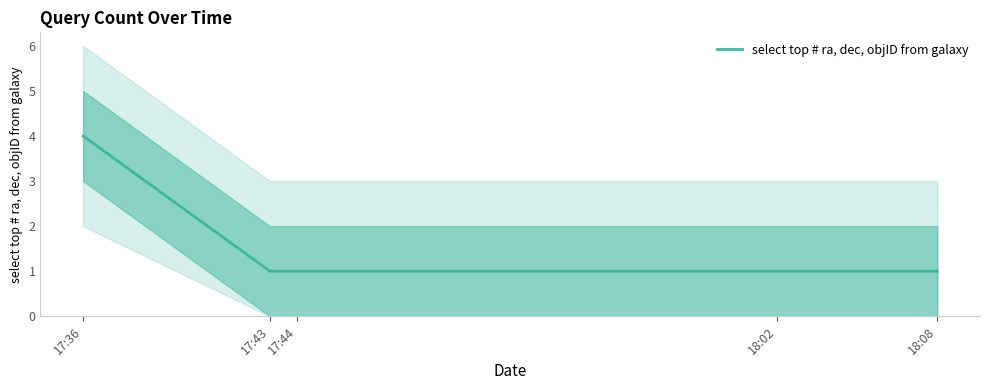

How many values are between 1 and 2?

4